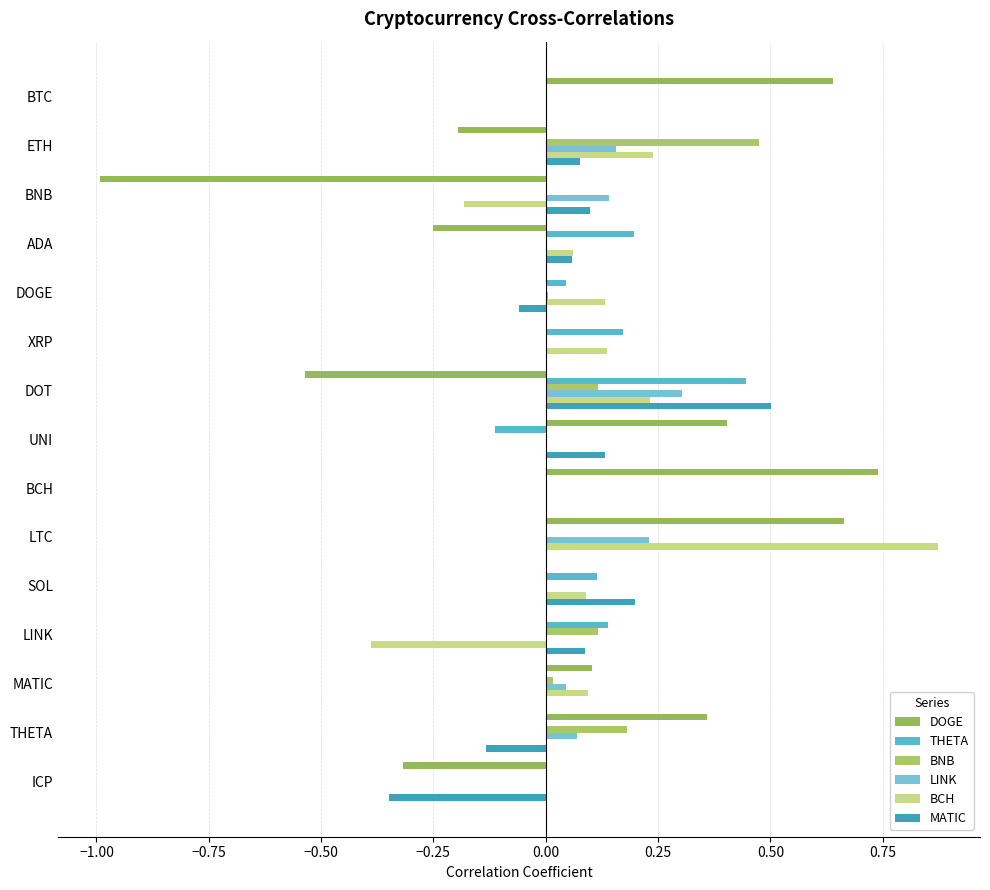

What are all the series names shown in the legend?

DOGE, THETA, BNB, LINK, BCH, MATIC